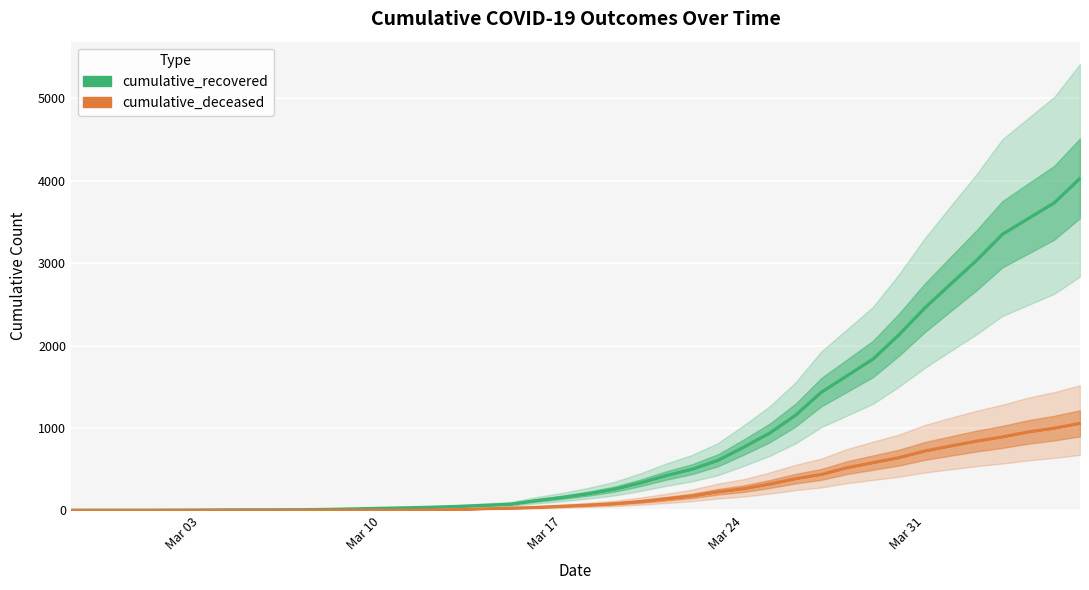

What is the highest value of the cumulative_deceased series?

1056